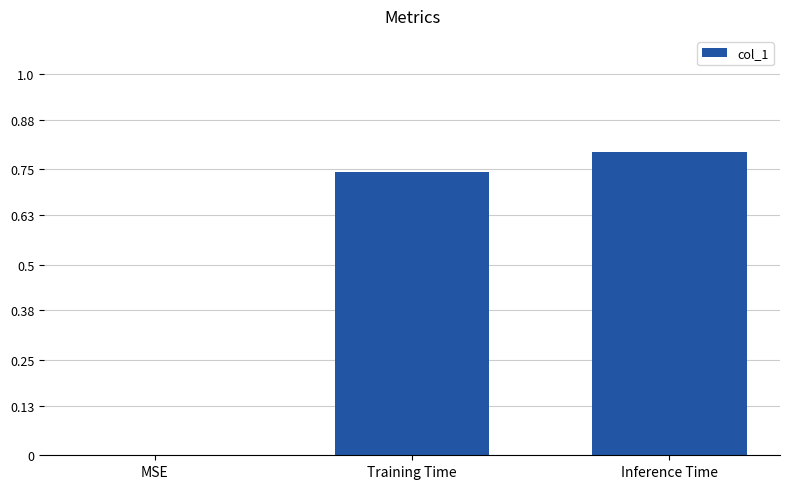

What is the change in value from MSE to Inference Time?

+0.8